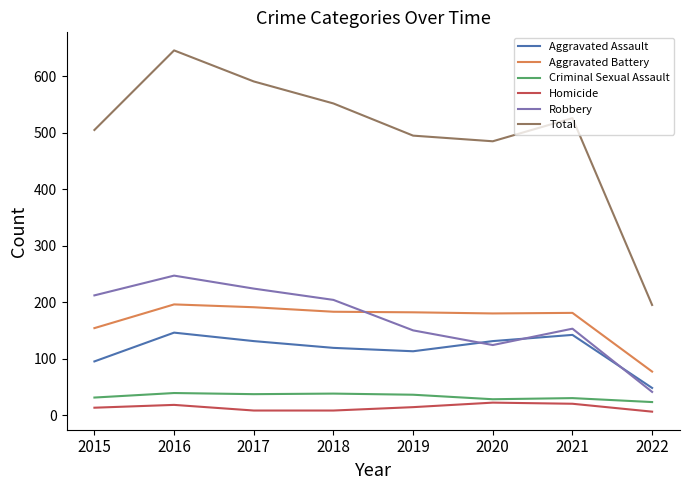

True or false: Homicide and Total intersect in this chart.

False